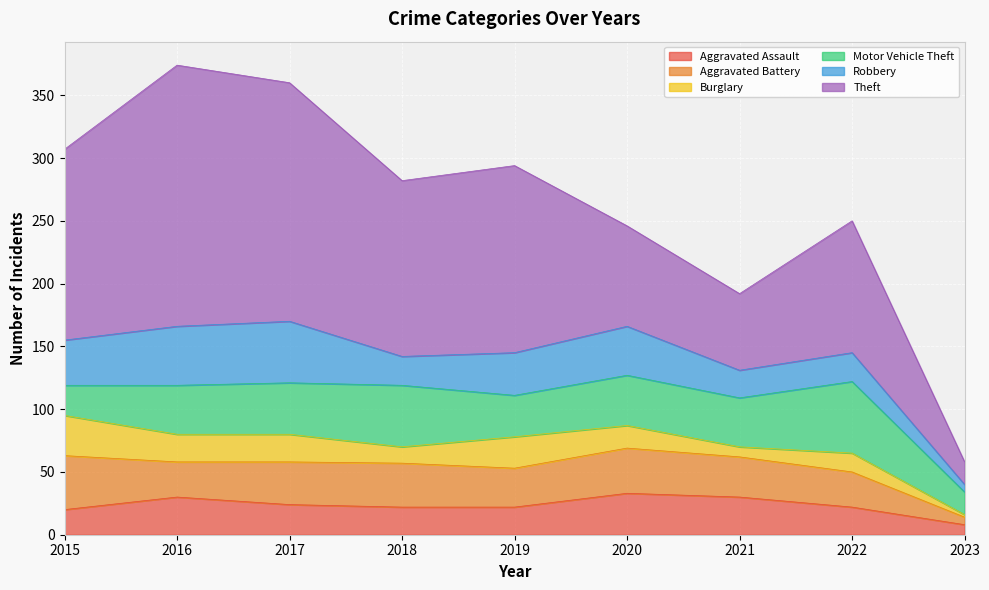

What is the sum of the Burglary values at 2018 and 2021?

21